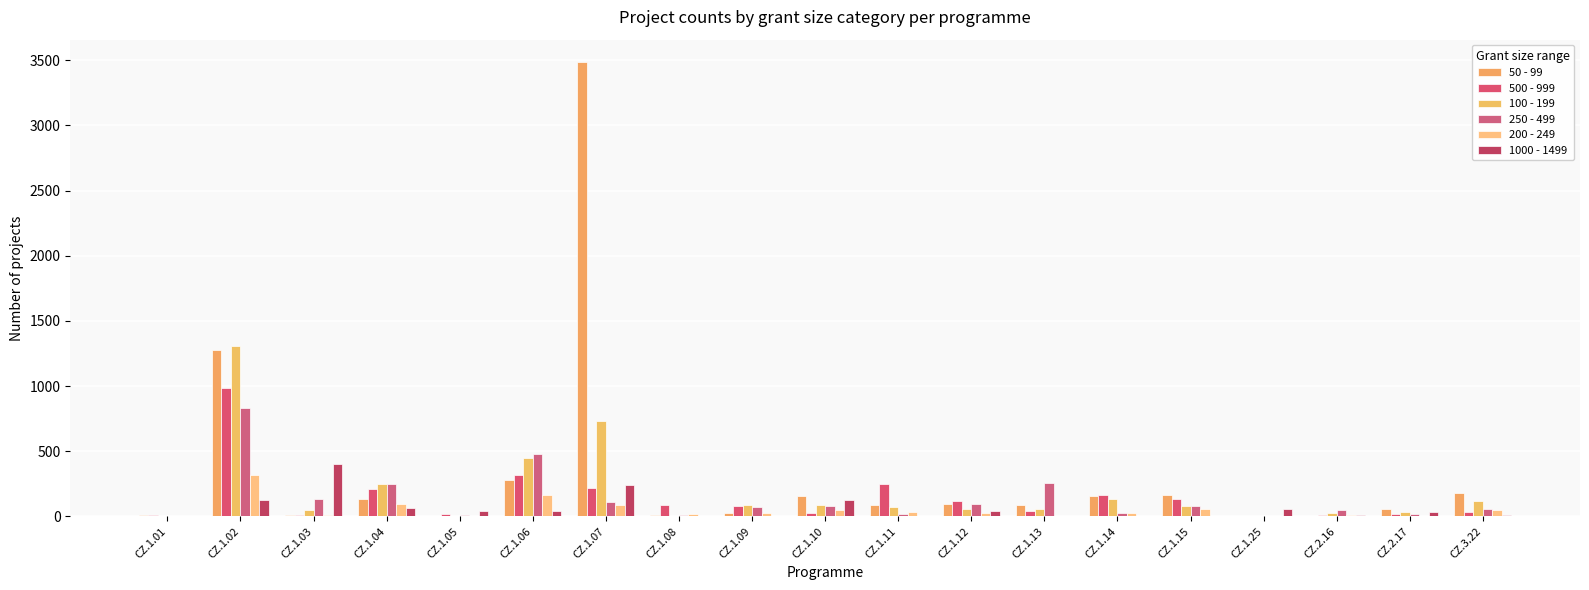

Reading left to right, transcribe all the data shown in this chart.

50 - 99: CZ.1.01=8	CZ.1.02=1277	CZ.1.03=14	CZ.1.04=134	CZ.1.05=0	CZ.1.06=282	CZ.1.07=3484	CZ.1.08=11	CZ.1.09=30	CZ.1.10=159	CZ.1.11=89	CZ.1.12=99	CZ.1.13=84	CZ.1.14=154	CZ.1.15=167	CZ.1.25=5	CZ.2.16=4	CZ.2.17=55	CZ.3.22=183
500 - 999: CZ.1.01=11	CZ.1.02=986	CZ.1.03=11	CZ.1.04=213	CZ.1.05=16	CZ.1.06=315	CZ.1.07=215	CZ.1.08=87	CZ.1.09=78	CZ.1.10=29	CZ.1.11=246	CZ.1.12=117	CZ.1.13=40	CZ.1.14=163	CZ.1.15=136	CZ.1.25=0	CZ.2.16=14	CZ.2.17=18	CZ.3.22=33
100 - 199: CZ.1.01=0	CZ.1.02=1307	CZ.1.03=47	CZ.1.04=247	CZ.1.05=5	CZ.1.06=445	CZ.1.07=730	CZ.1.08=4	CZ.1.09=88	CZ.1.10=90	CZ.1.11=70	CZ.1.12=58	CZ.1.13=55	CZ.1.14=132	CZ.1.15=81	CZ.1.25=0	CZ.2.16=28	CZ.2.17=34	CZ.3.22=122
250 - 499: CZ.1.01=0	CZ.1.02=831	CZ.1.03=135	CZ.1.04=246	CZ.1.05=12	CZ.1.06=476	CZ.1.07=111	CZ.1.08=10	CZ.1.09=69	CZ.1.10=79	CZ.1.11=20	CZ.1.12=97	CZ.1.13=260	CZ.1.14=30	CZ.1.15=80	CZ.1.25=0	CZ.2.16=52	CZ.2.17=19	CZ.3.22=59
200 - 249: CZ.1.01=0	CZ.1.02=317	CZ.1.03=11	CZ.1.04=93	CZ.1.05=1	CZ.1.06=167	CZ.1.07=85	CZ.1.08=16	CZ.1.09=30	CZ.1.10=47	CZ.1.11=31	CZ.1.12=29	CZ.1.13=1	CZ.1.14=30	CZ.1.15=58	CZ.1.25=0	CZ.2.16=14	CZ.2.17=6	CZ.3.22=50
1000 - 1499: CZ.1.01=1	CZ.1.02=123	CZ.1.03=405	CZ.1.04=62	CZ.1.05=40	CZ.1.06=44	CZ.1.07=244	CZ.1.08=7	CZ.1.09=0	CZ.1.10=127	CZ.1.11=1	CZ.1.12=44	CZ.1.13=0	CZ.1.14=3	CZ.1.15=4	CZ.1.25=54	CZ.2.16=8	CZ.2.17=35	CZ.3.22=13